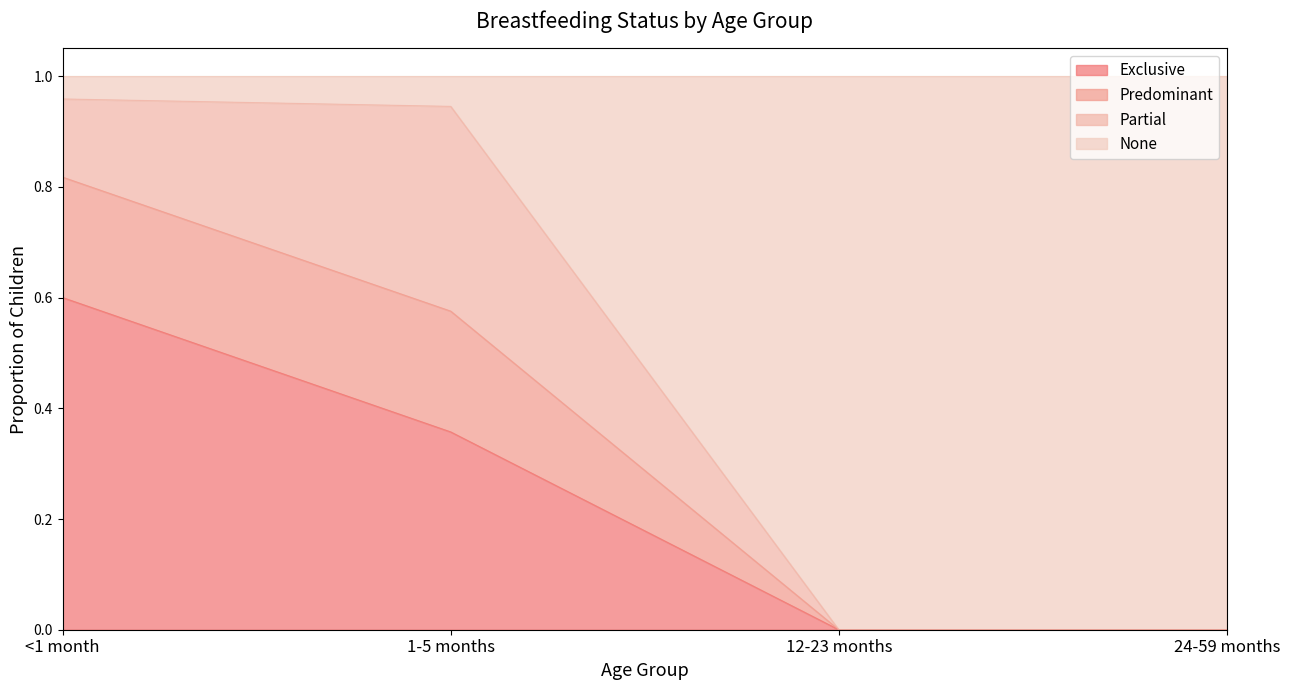

Does the chart display data point markers on the line(s)?

No